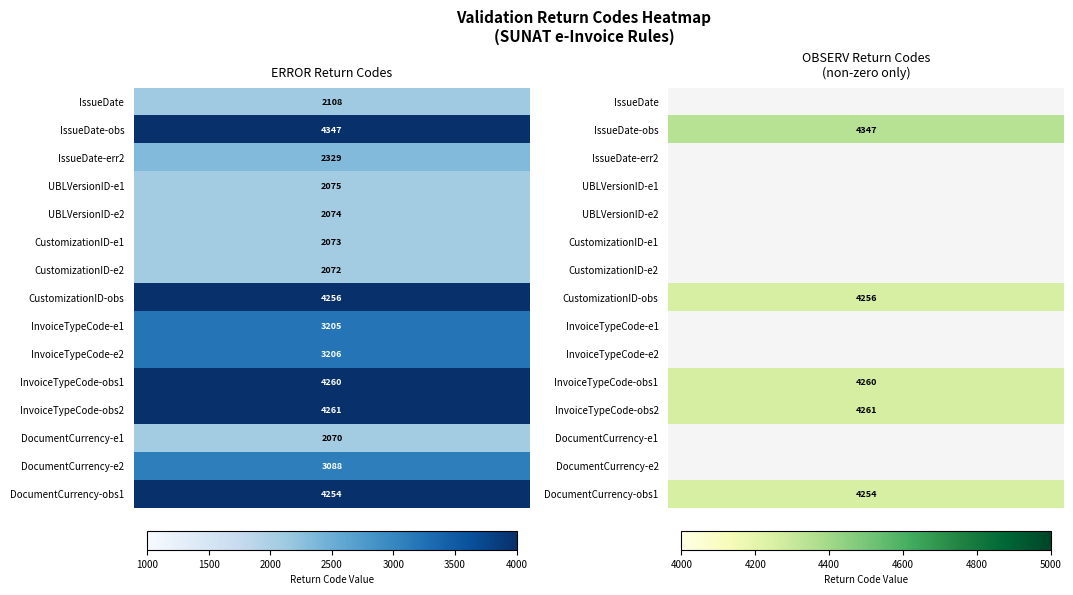

List the series in order of their overall mean, lowest first.

OBSERV, ERROR